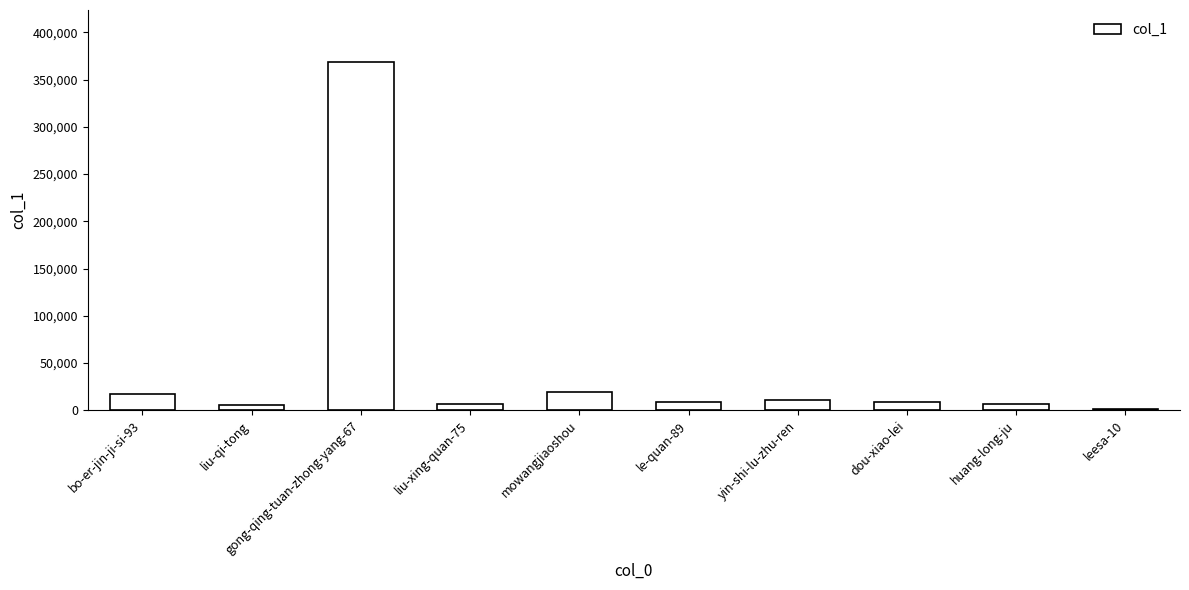

Is it true that the value at liu-xing-quan-75 is 6834?

True